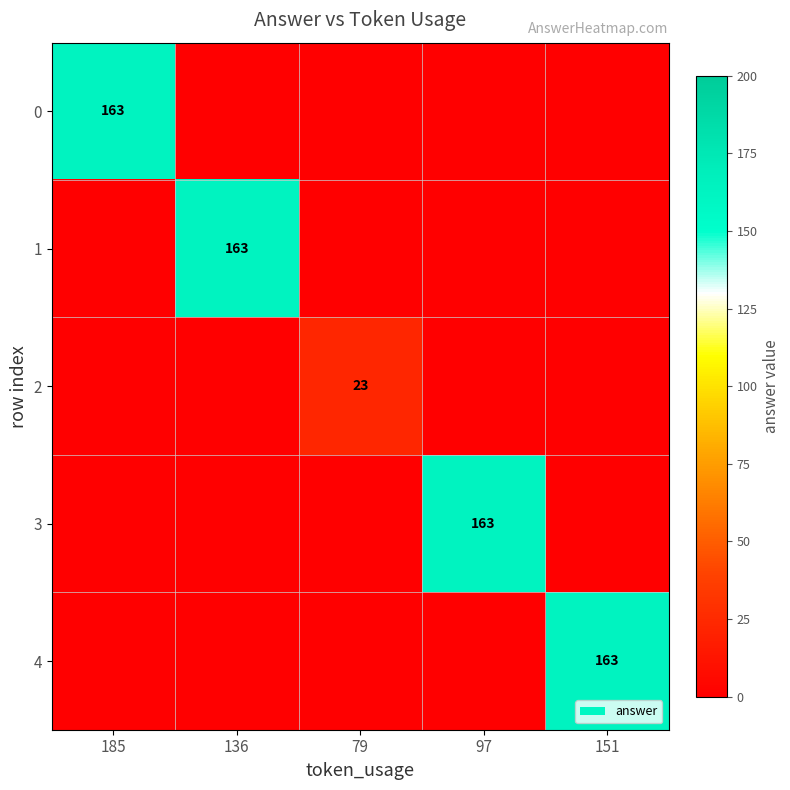

The 1 series shows 0 at 151. True or false?

True